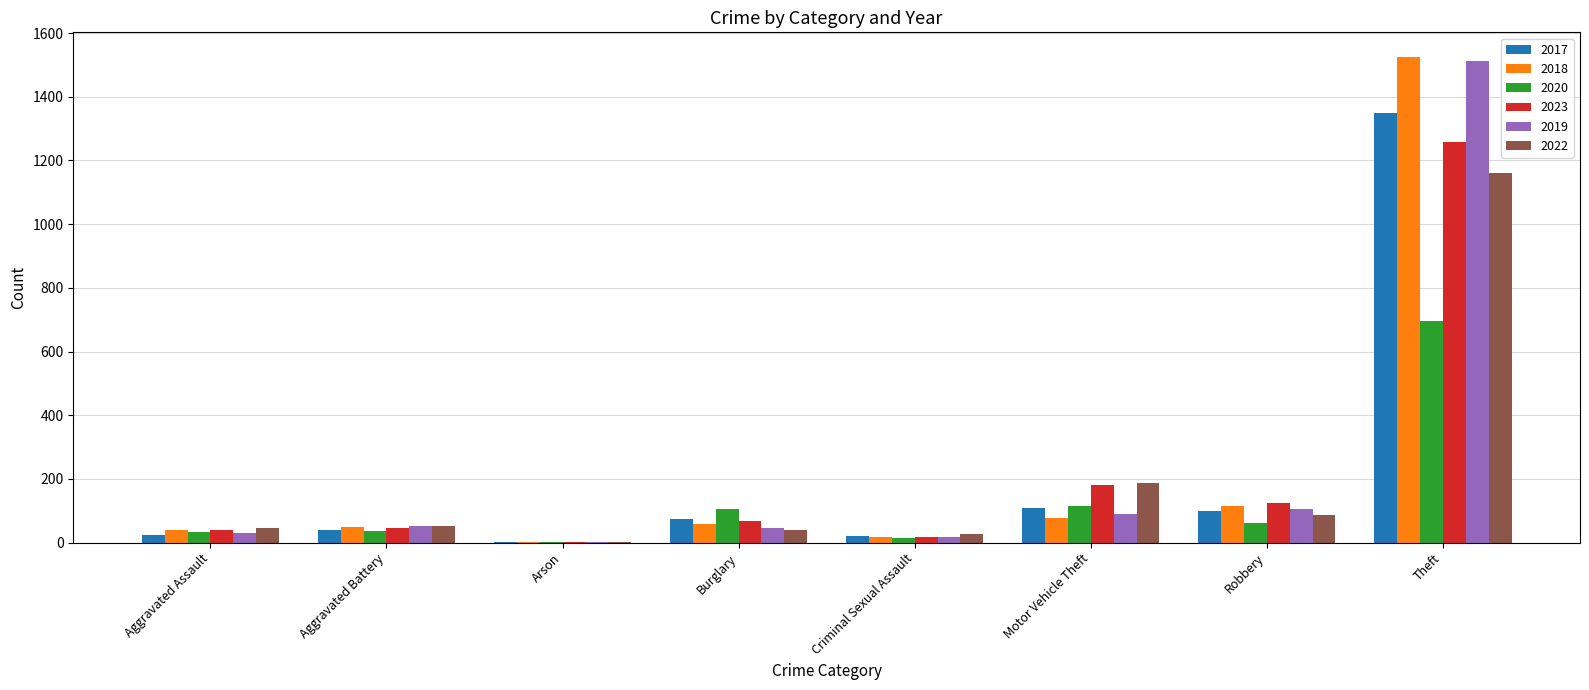

What is the sum of all 2017 values?

1719